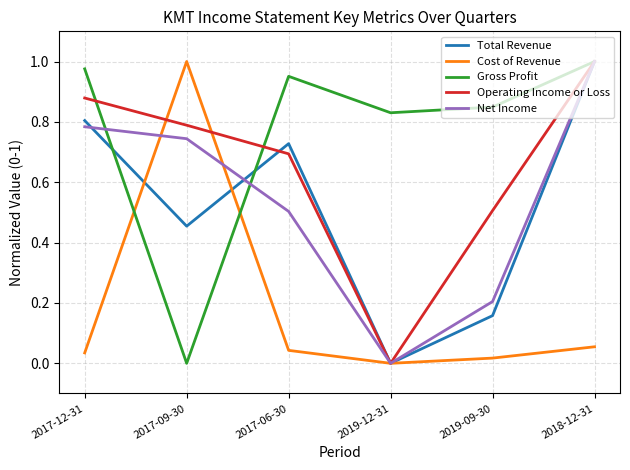

Rank the categories by Net Income value from lowest to highest.

2019-12-31, 2019-09-30, 2017-06-30, 2017-09-30, 2017-12-31, 2018-12-31